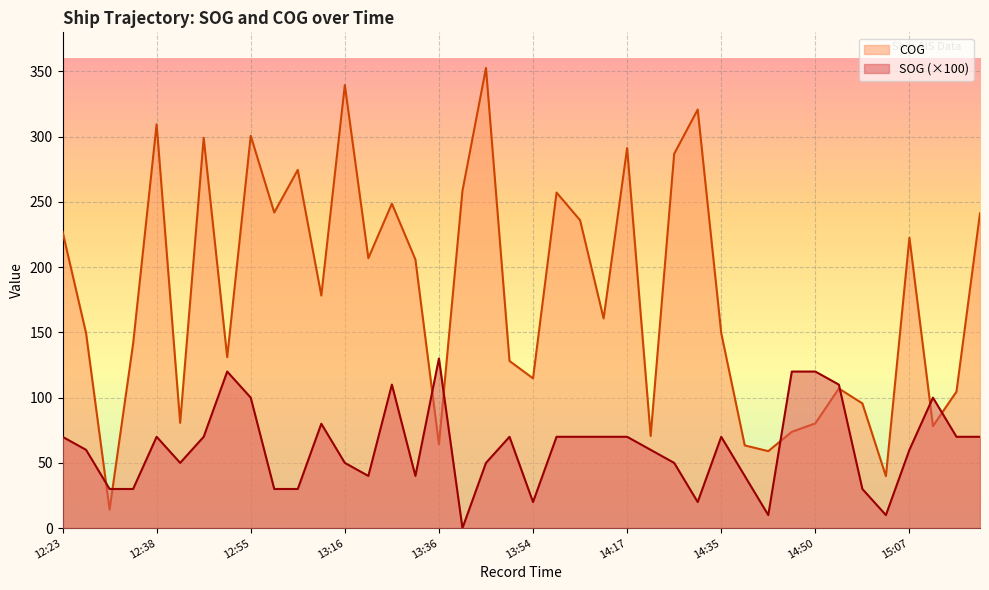

Rank the categories by COG value from lowest to highest.

12:29, 15:01, 14:41, 14:38, 13:36, 14:23, 14:47, 15:10, 14:50, 12:44, 14:59, 15:25, 14:53, 13:54, 13:48, 12:52, 12:35, 12:26, 14:35, 14:14, 13:13, 13:30, 13:19, 15:07, 12:23, 14:09, 15:28, 13:04, 13:22, 14:06, 13:39, 13:07, 14:26, 14:17, 12:47, 12:55, 12:38, 14:29, 13:16, 13:42